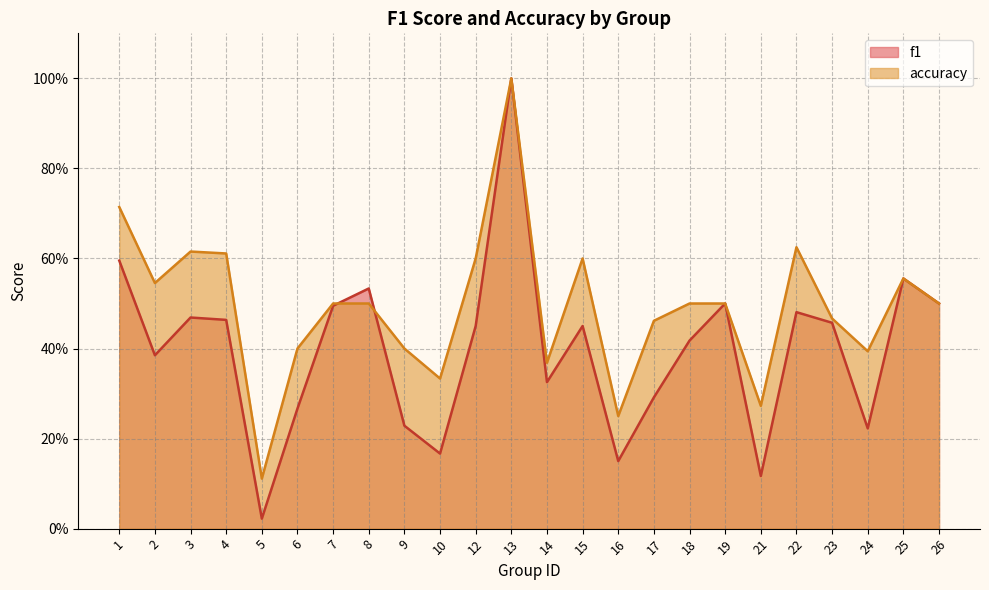

True or false: f1 has a value of 0.5 at 15.

True